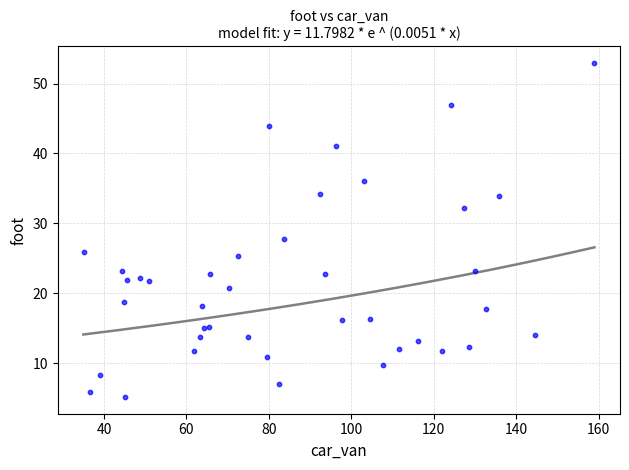

What Y value in the scatter plot is closest to 29?

27.7